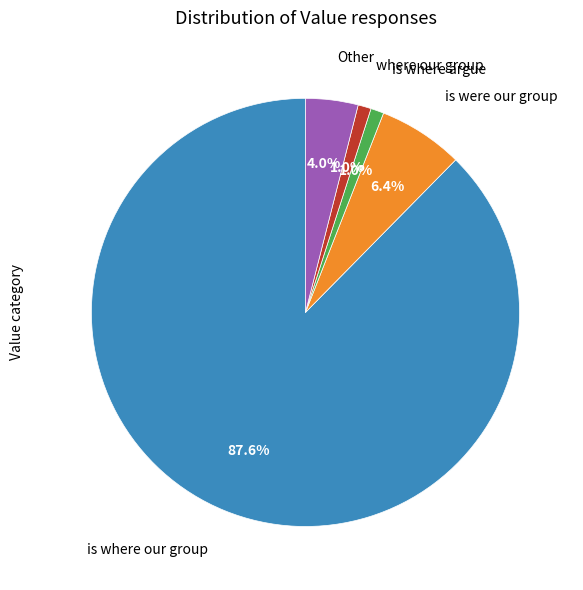

Is there a majority slice in this chart?

Yes